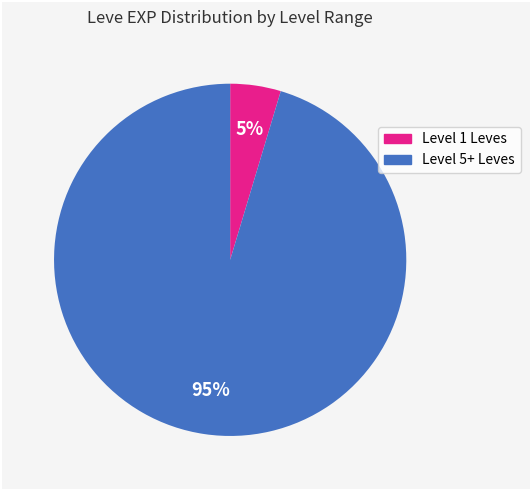

To the nearest percent, what is the average slice percentage?

50%